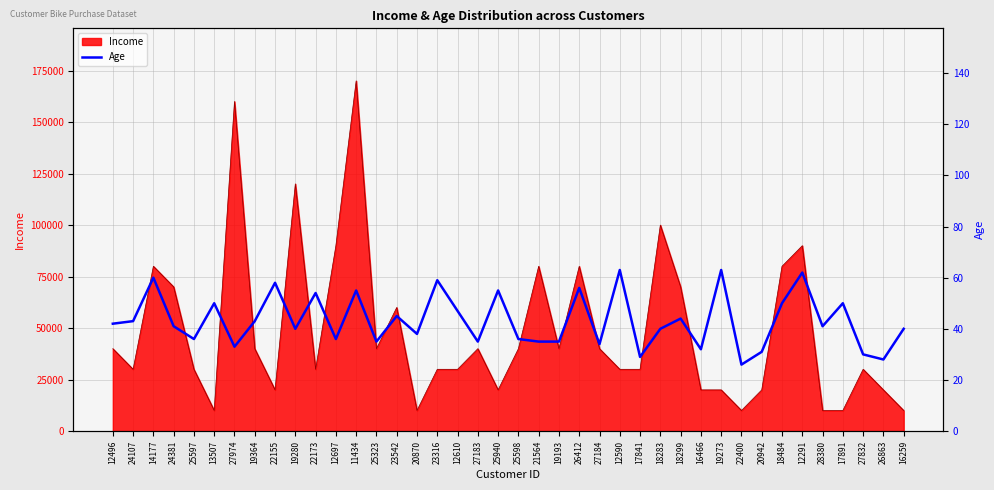

What is the sum of all values?

1730